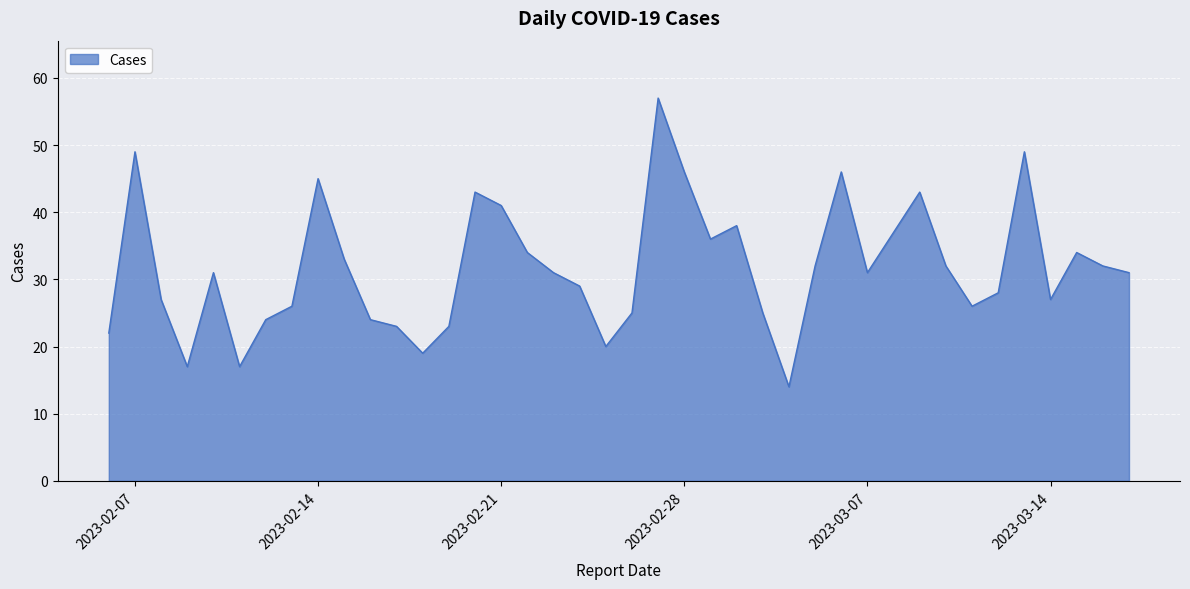

What is the minimum value shown in the chart?

14